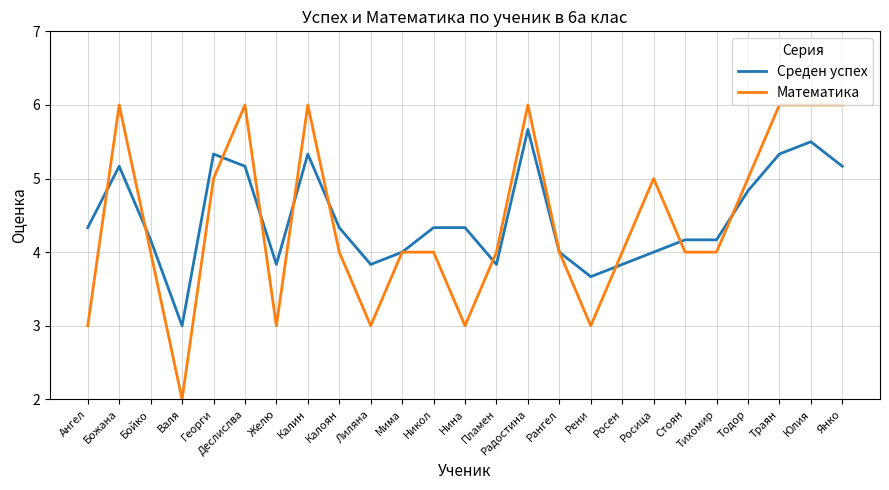

Reading left to right, extract all data points from this chart.

Среден успех: 4.3	5.2	4.2	3.0	5.3	5.2	3.8	5.3	4.3	3.8	4.0	4.3	4.3	3.8	5.7	4.0	3.7	3.8	4.0	4.2	4.2	4.8	5.3	5.5	5.2
Математика: 3.0	6.0	4.0	2.0	5.0	6.0	3.0	6.0	4.0	3.0	4.0	4.0	3.0	4.0	6.0	4.0	3.0	4.0	5.0	4.0	4.0	5.0	6.0	6.0	6.0